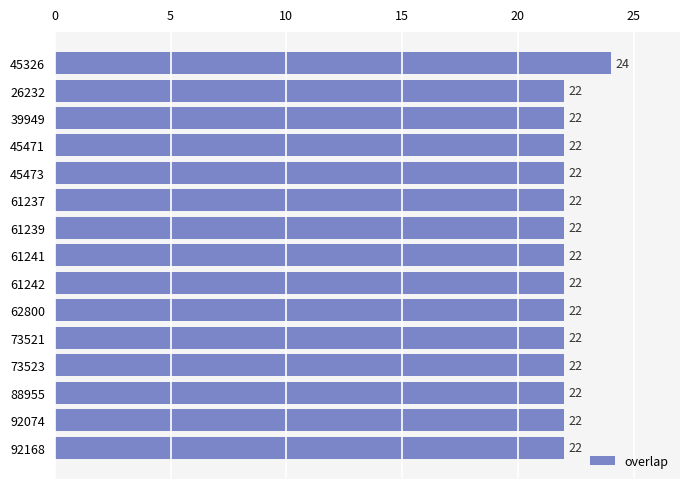

Reading top to bottom, what are all the values shown in this chart?

24	22	22	22	22	22	22	22	22	22	22	22	22	22	22